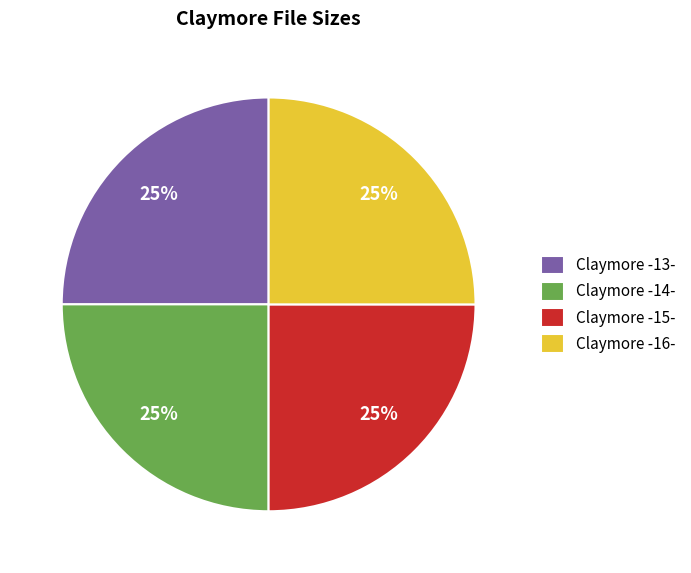

How many slices are in this pie chart?

4